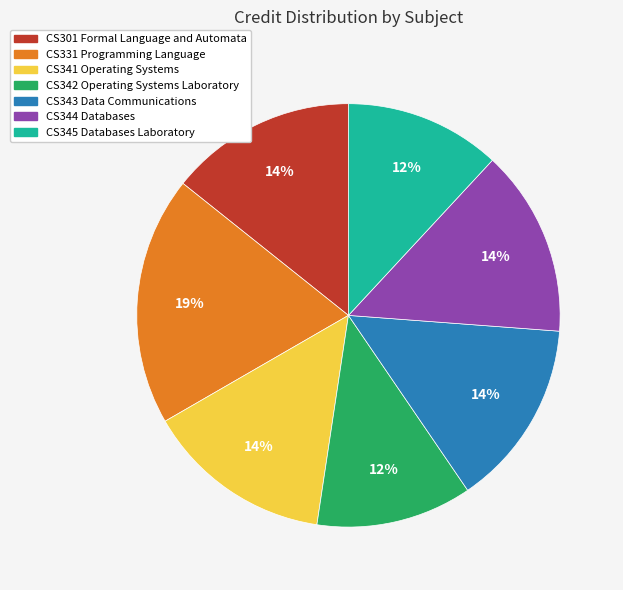

Between CS345 Databases Laboratory and CS341 Operating Systems, which is larger?

CS341 Operating Systems